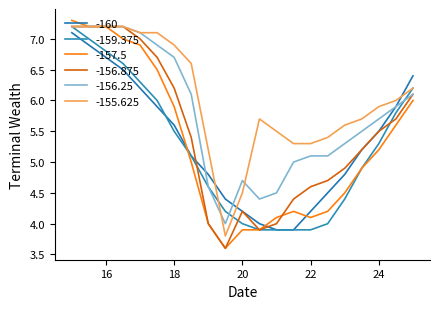

What are all the series names shown in the legend?

-160, -159.375, -157.5, -156.875, -156.25, -155.625